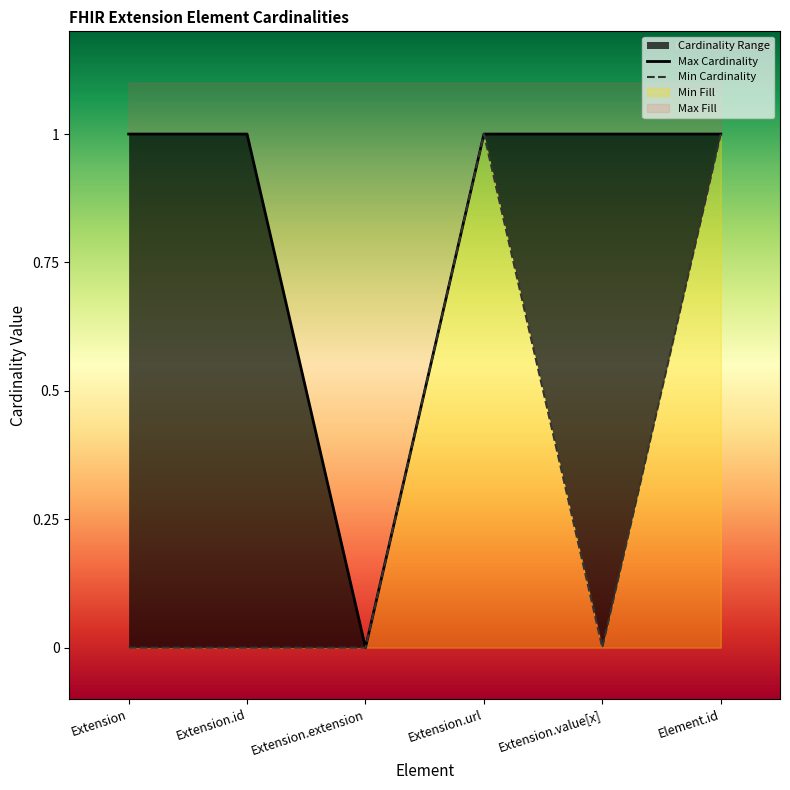

How many distinct data groups are displayed?

2